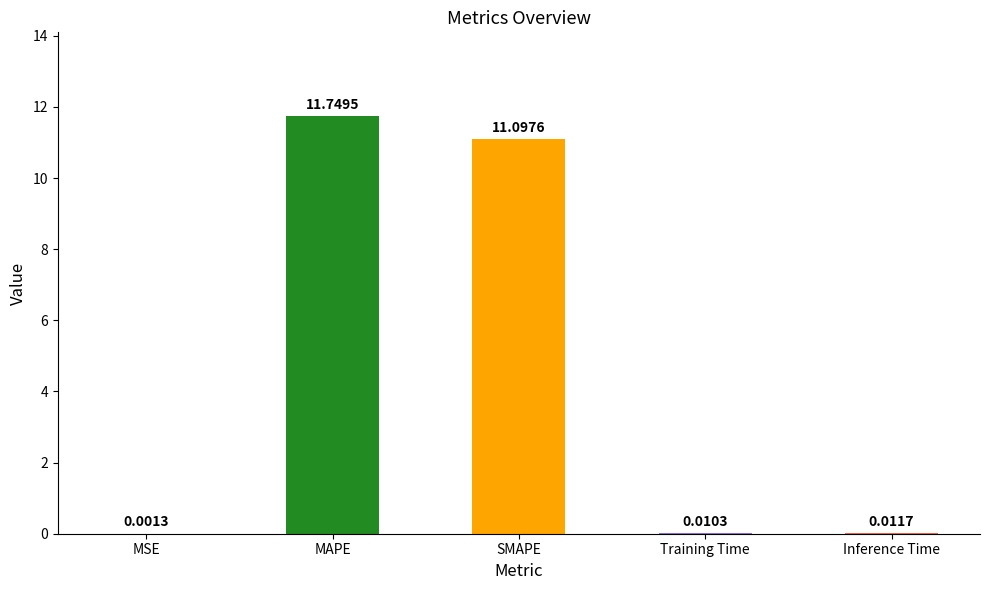

What is the change in value from SMAPE to Inference Time?

-11.1